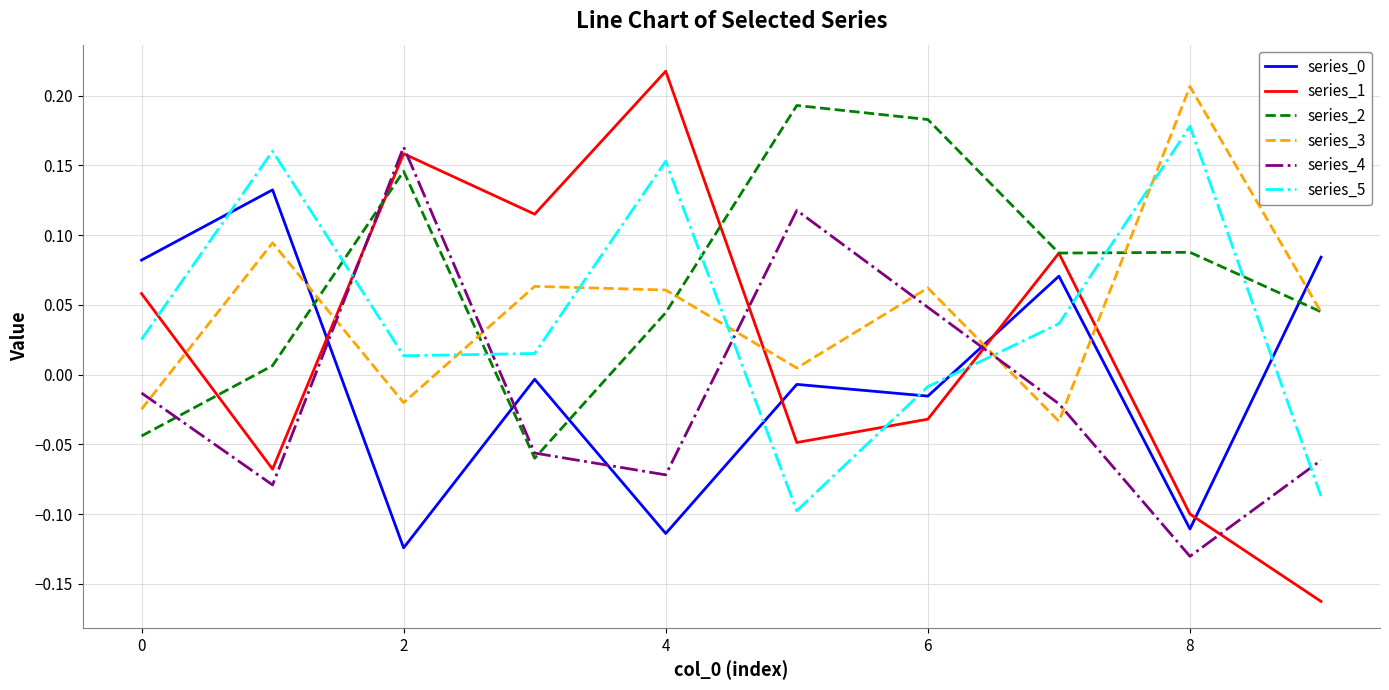

How many distinct data groups are displayed?

6